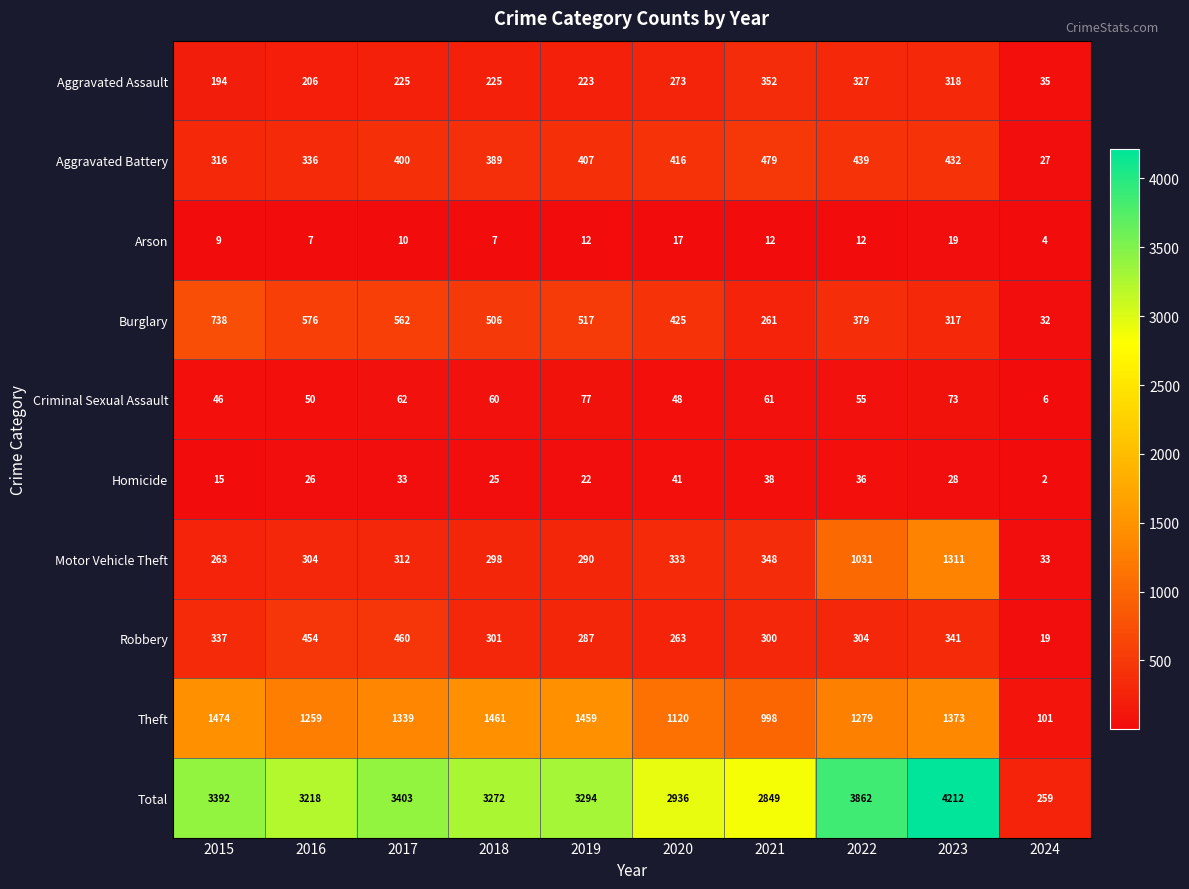

True or false: Theft has a value of 2022 at 2016.

False